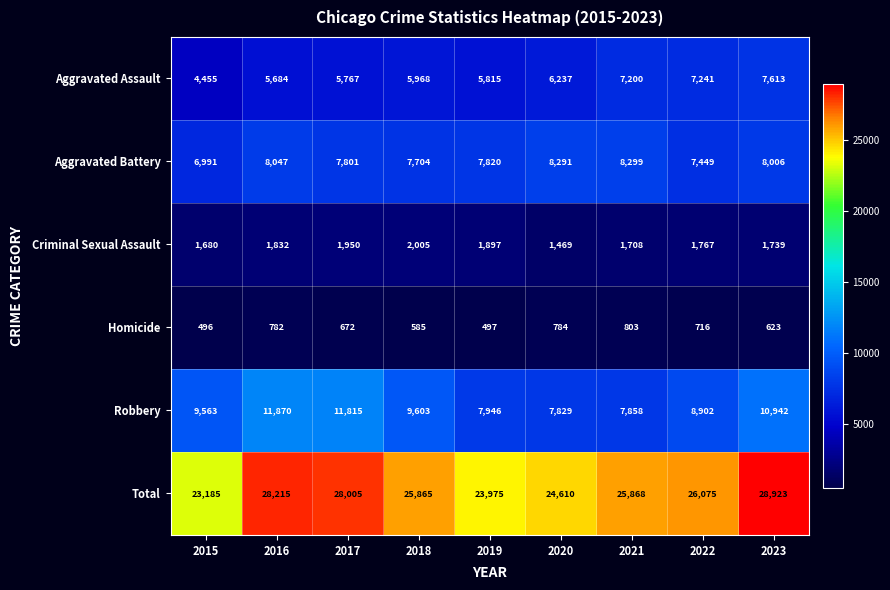

Which series has the largest total across all categories?

Total